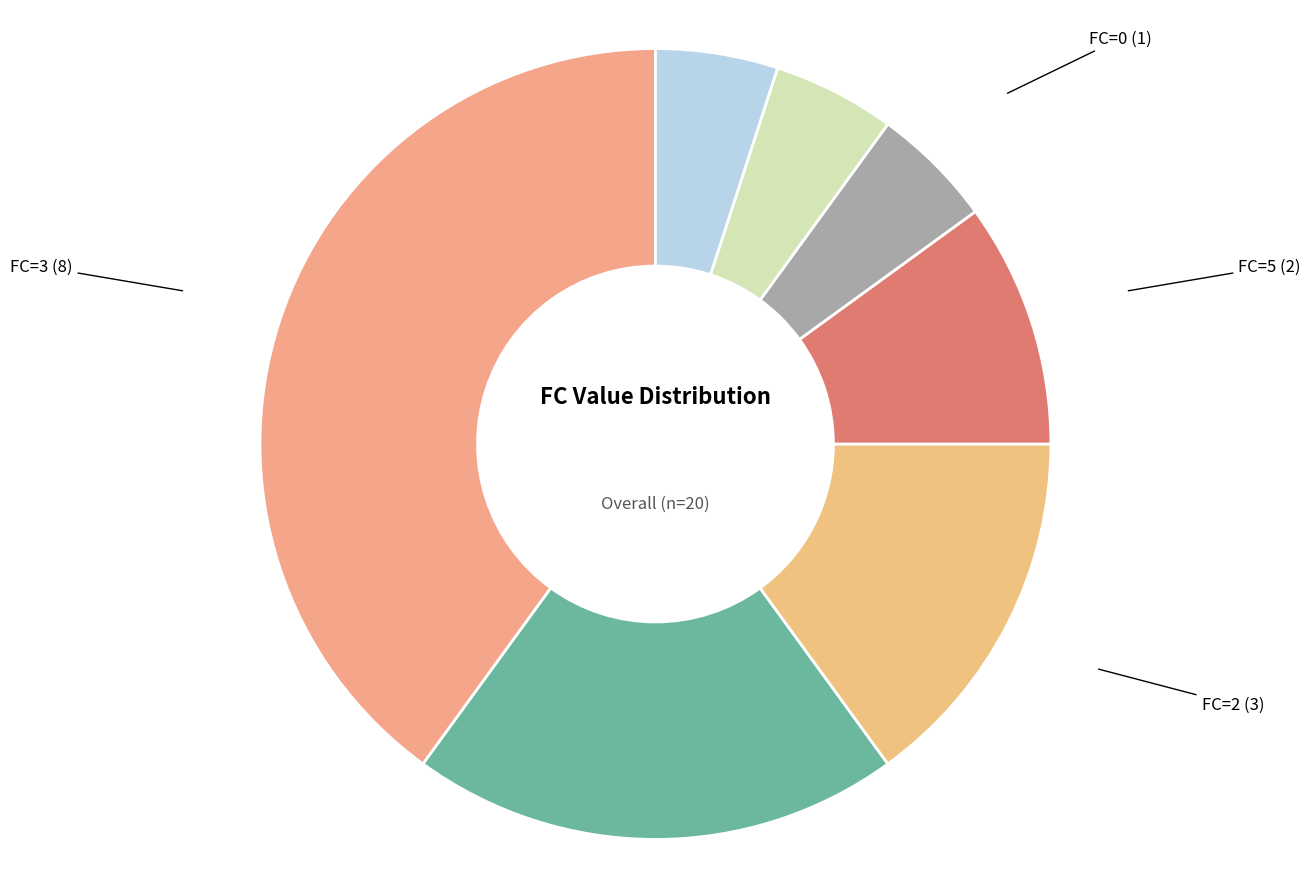

Count the number of slices in the pie.

7